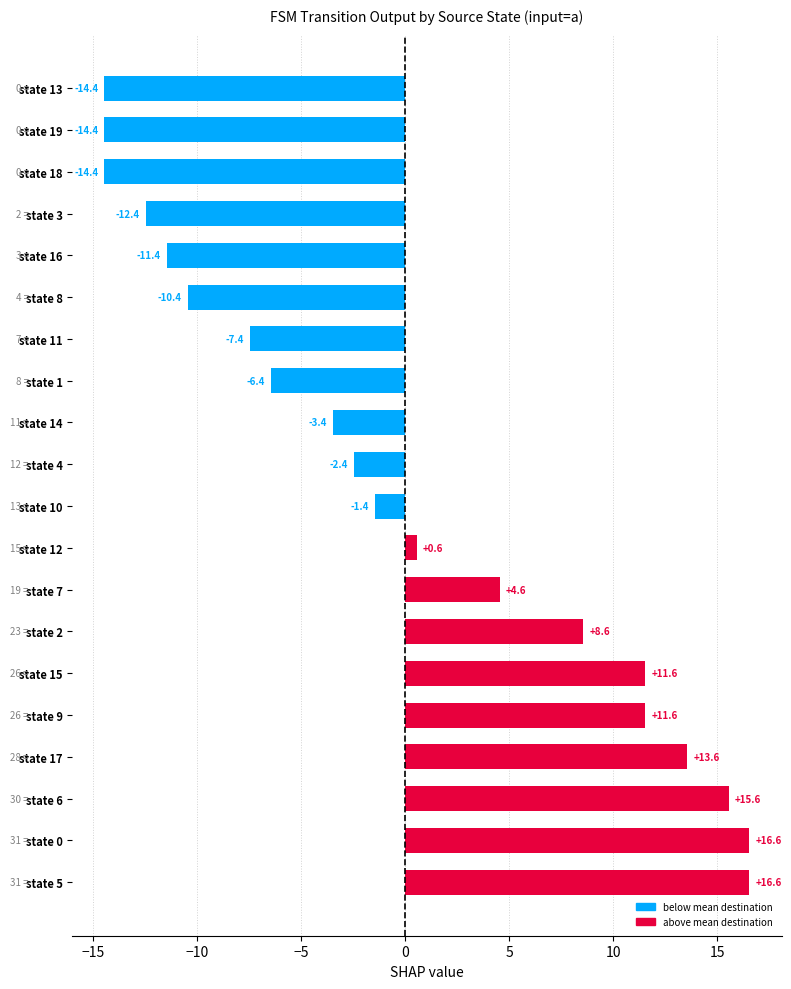

Is it true that the value at state 5 is 16.6?

True